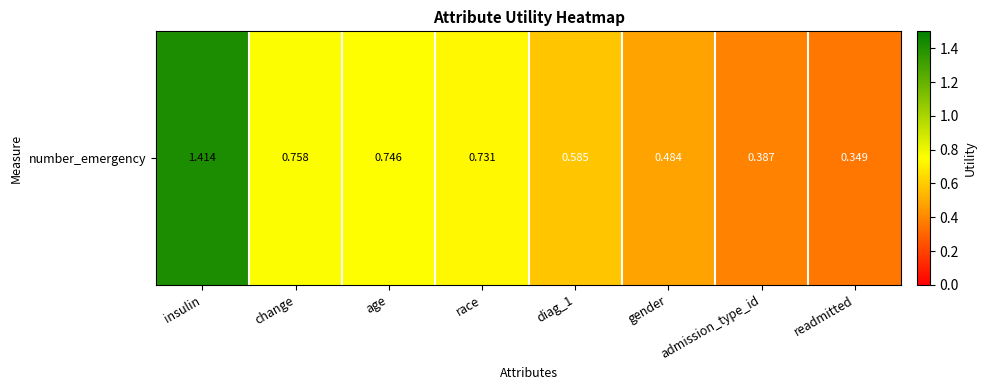

Reading right to left, what are all the values shown in this chart?

readmitted=0.3	admission_type_id=0.4	gender=0.5	diag_1=0.6	race=0.7	age=0.7	change=0.8	insulin=1.4